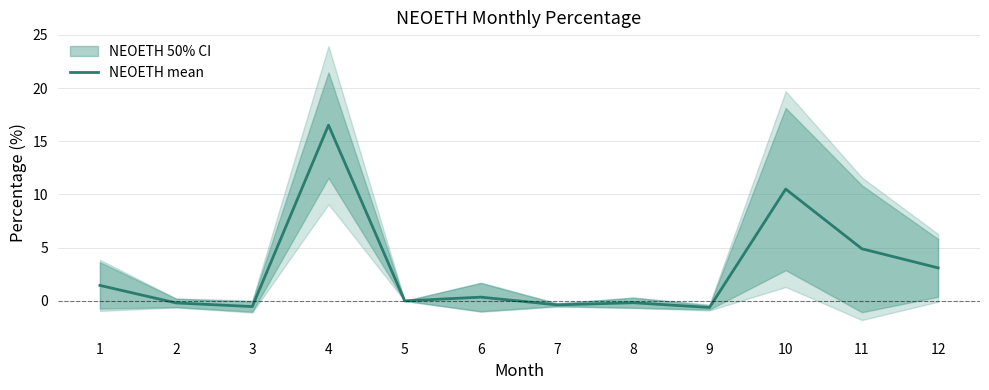

Read the value at 7.

-0.4